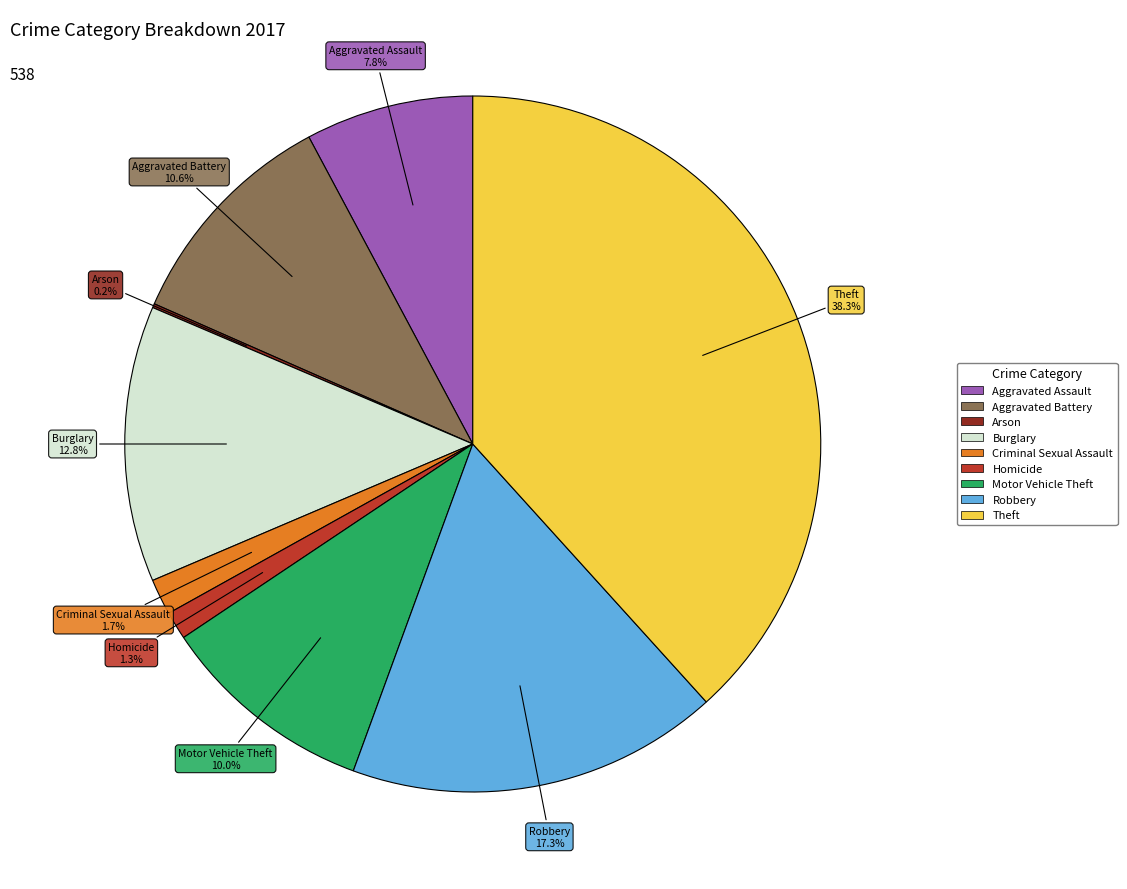

What is the largest slice in the pie chart?

Theft